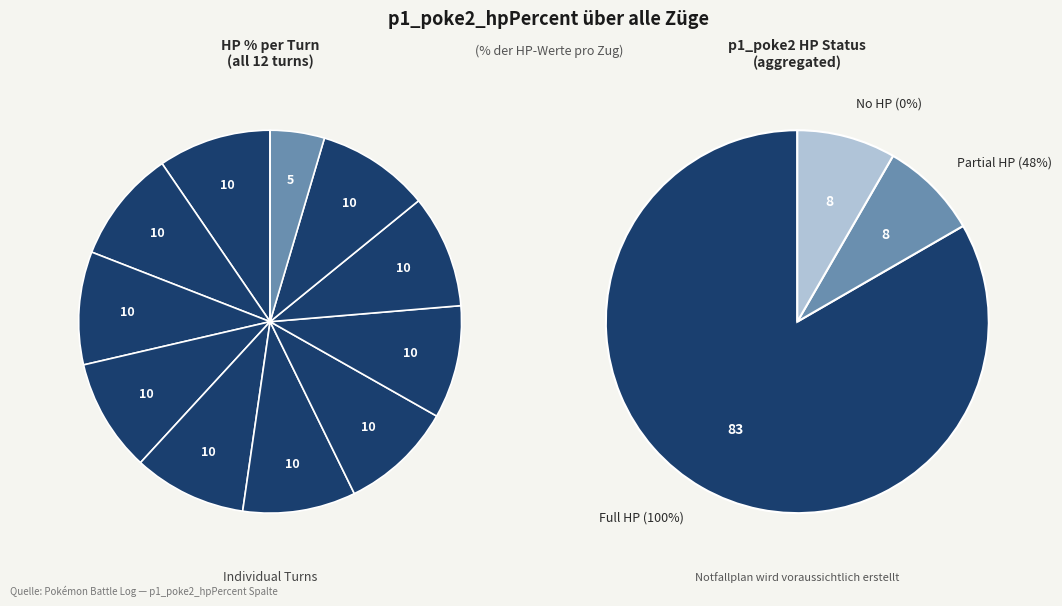

The 11 slice represents 0% of the pie. True or false?

True